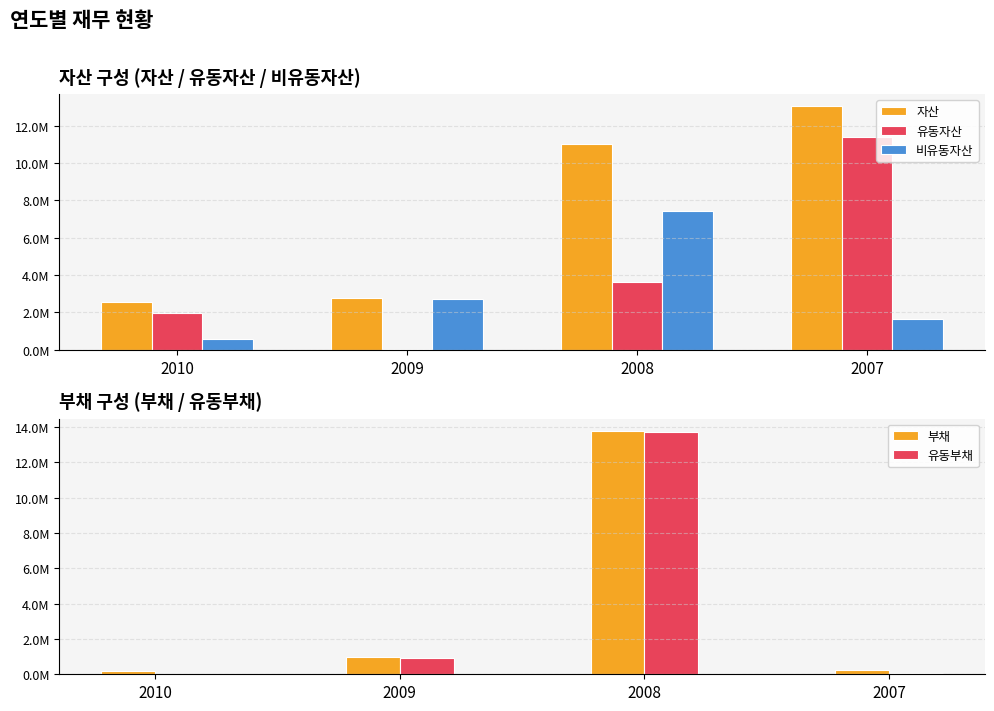

How many data points does each series have?

4